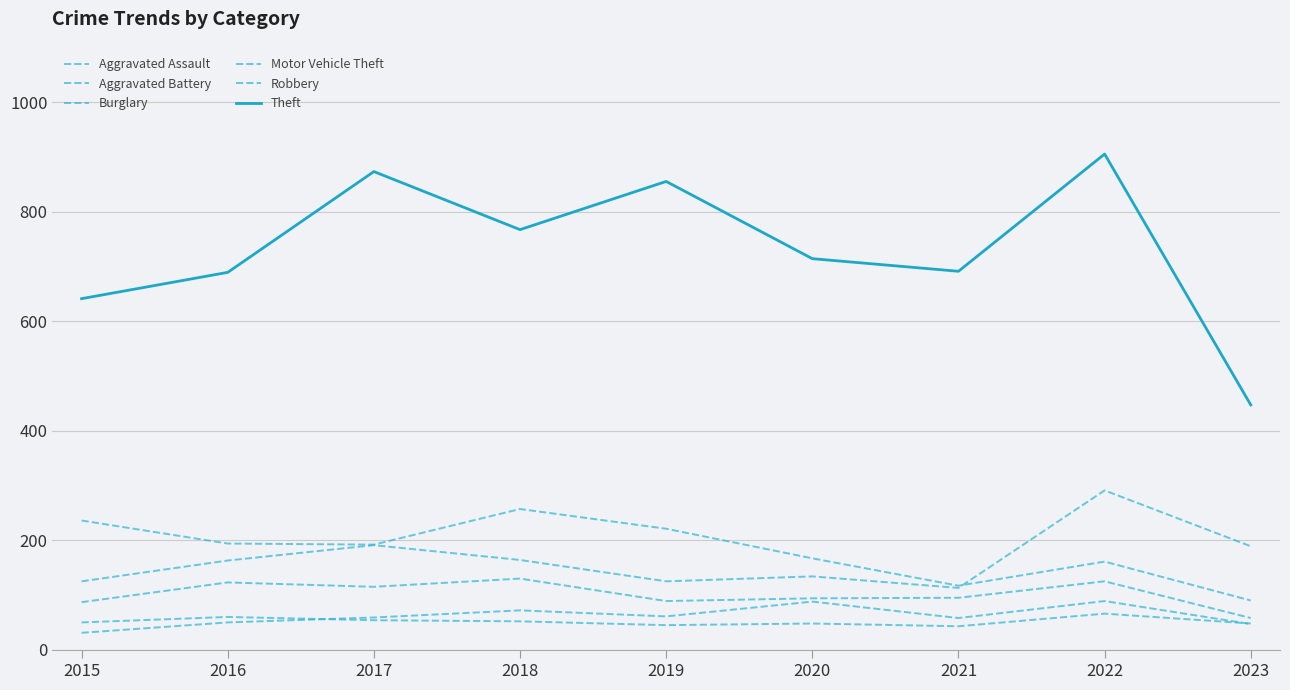

How many values in the Robbery series are below 95?

4